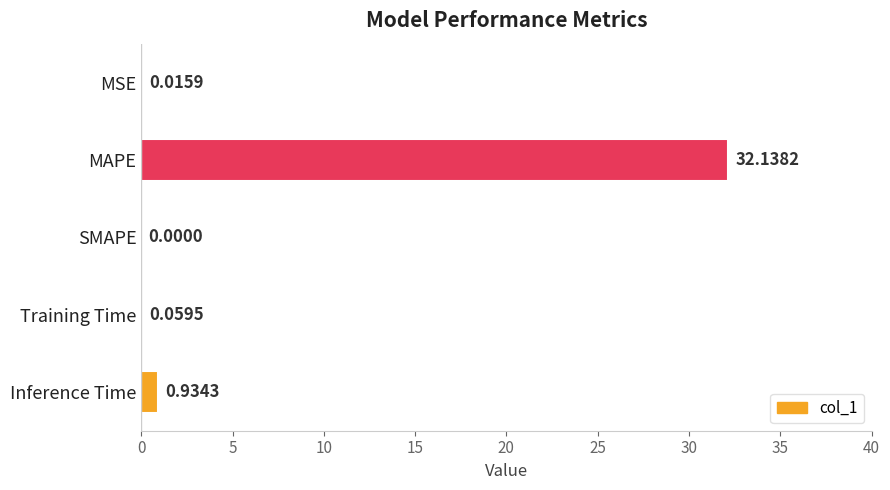

What is the sum of the values at MAPE and Inference Time?

33.1